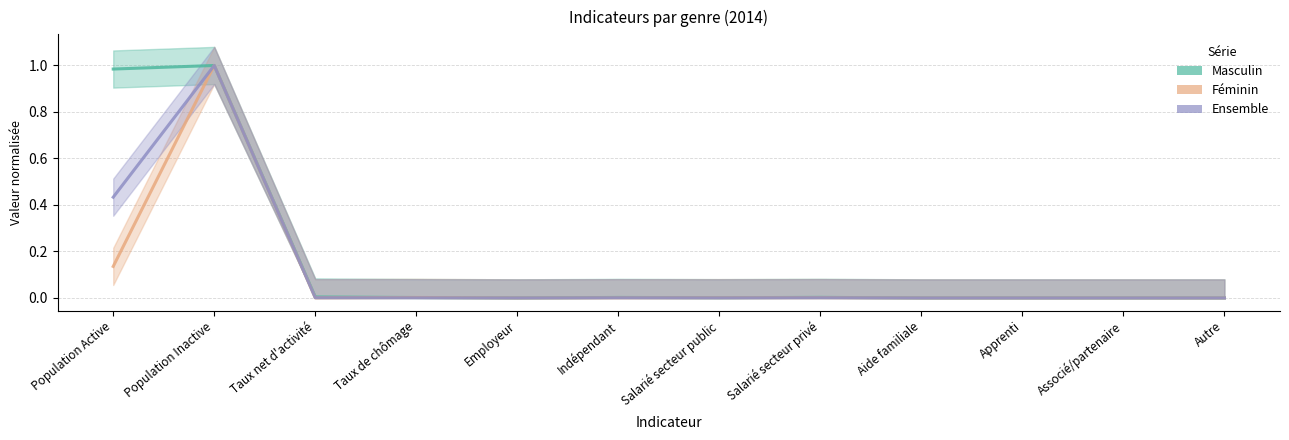

Rank the series by their average value, from lowest to highest.

Féminin, Ensemble, Masculin